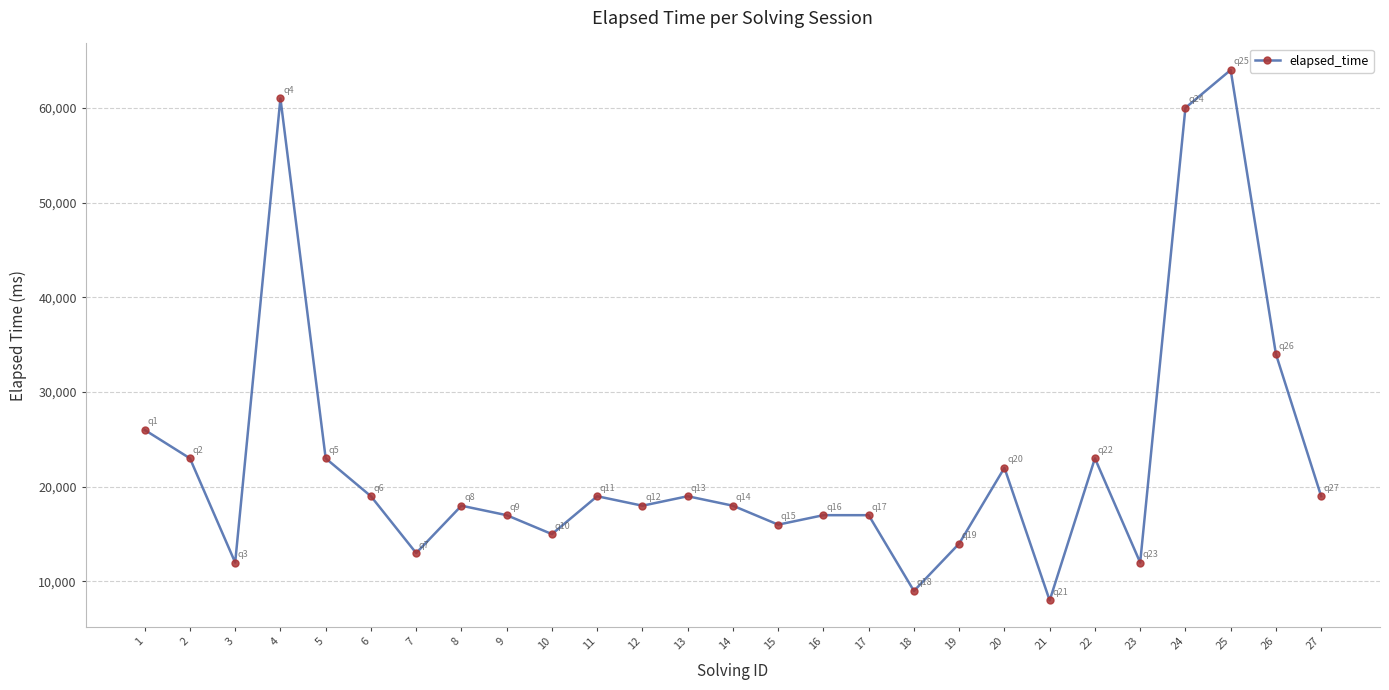

Is it true that the value at 16 is 17000?

True